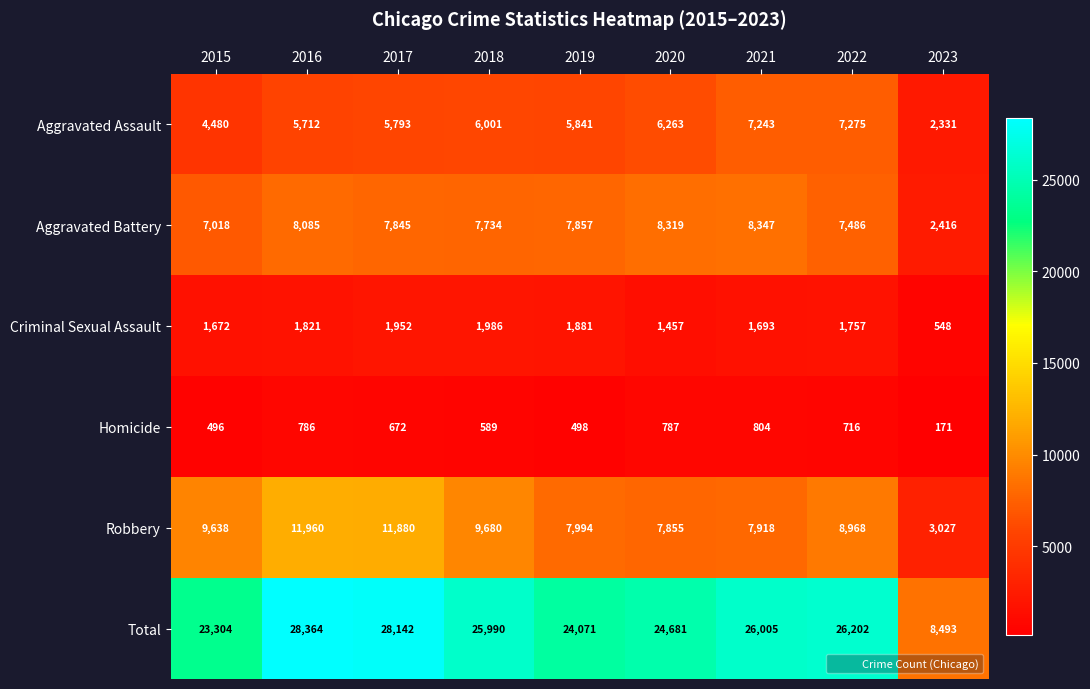

Which category has the lowest value in the Total series?

2023